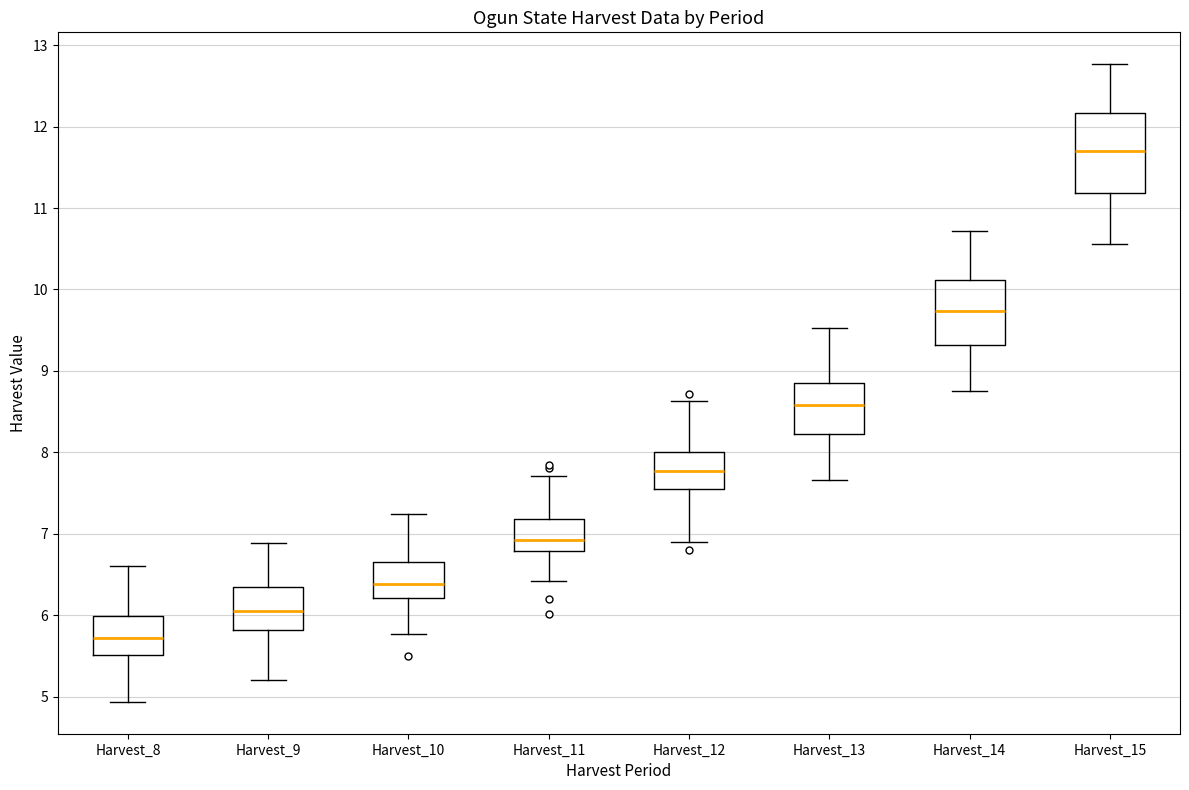

Comparing the boxes themselves (not the whiskers), which one is the tallest?

Harvest_15